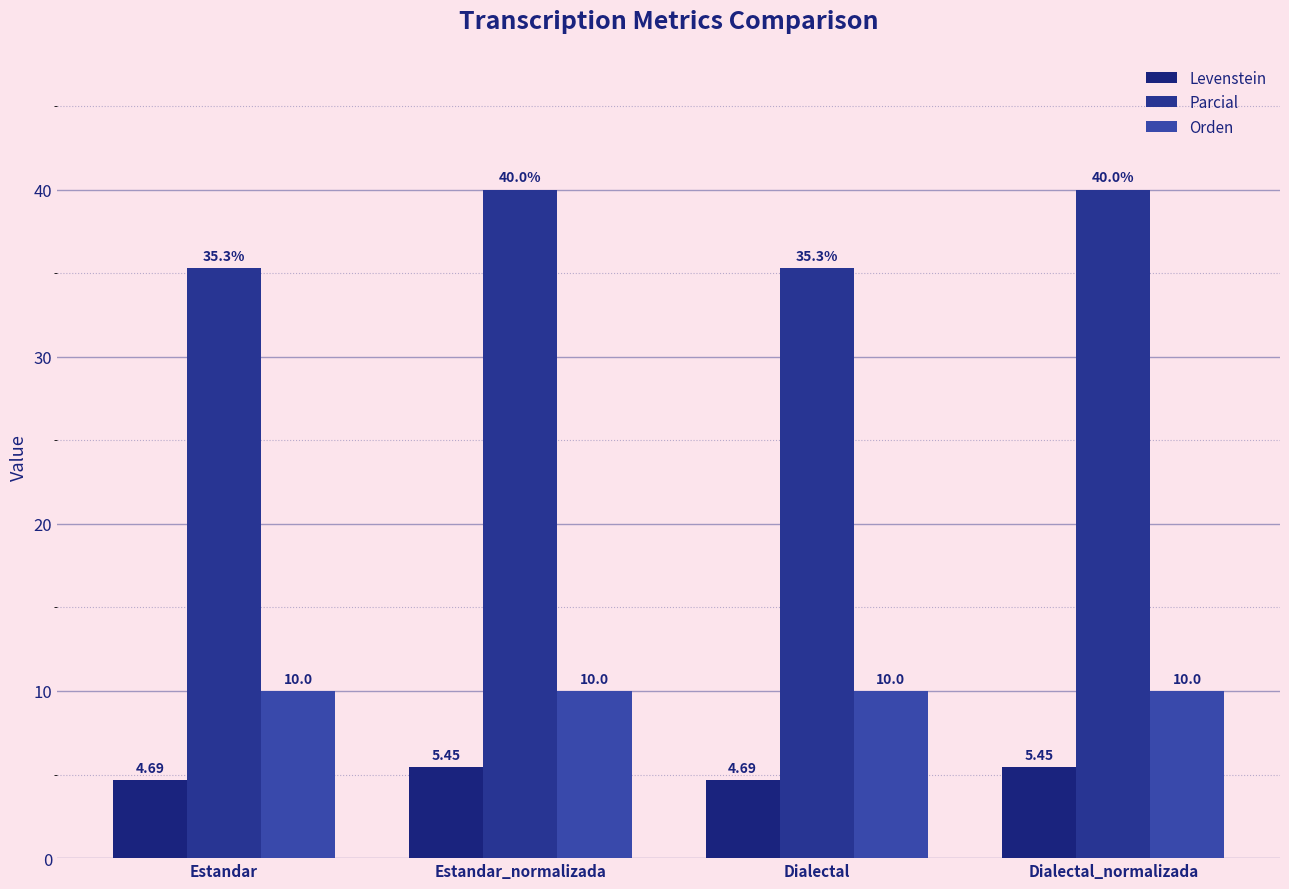

Rank the series by their maximum value, from lowest to highest.

Levenstein, Orden, Parcial